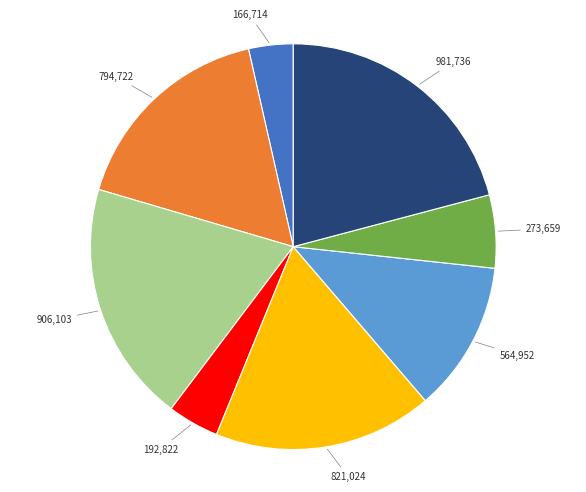

What is the ratio of the value at 166,714 to the value at 273,659?

0.6